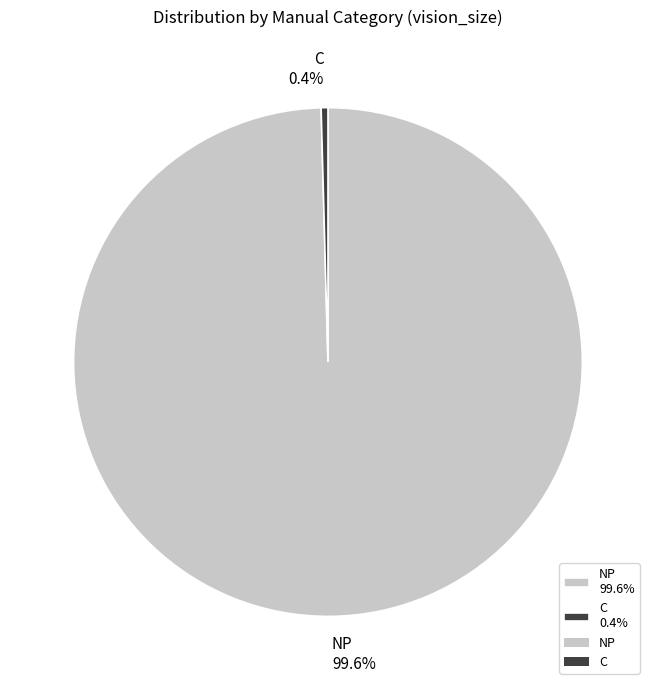

Does any single category account for the majority?

Yes